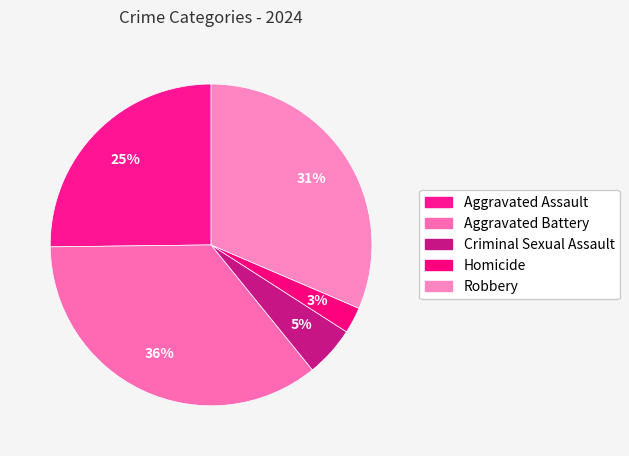

What is the total percentage of Criminal Sexual Assault and Aggravated Assault?

30.3%